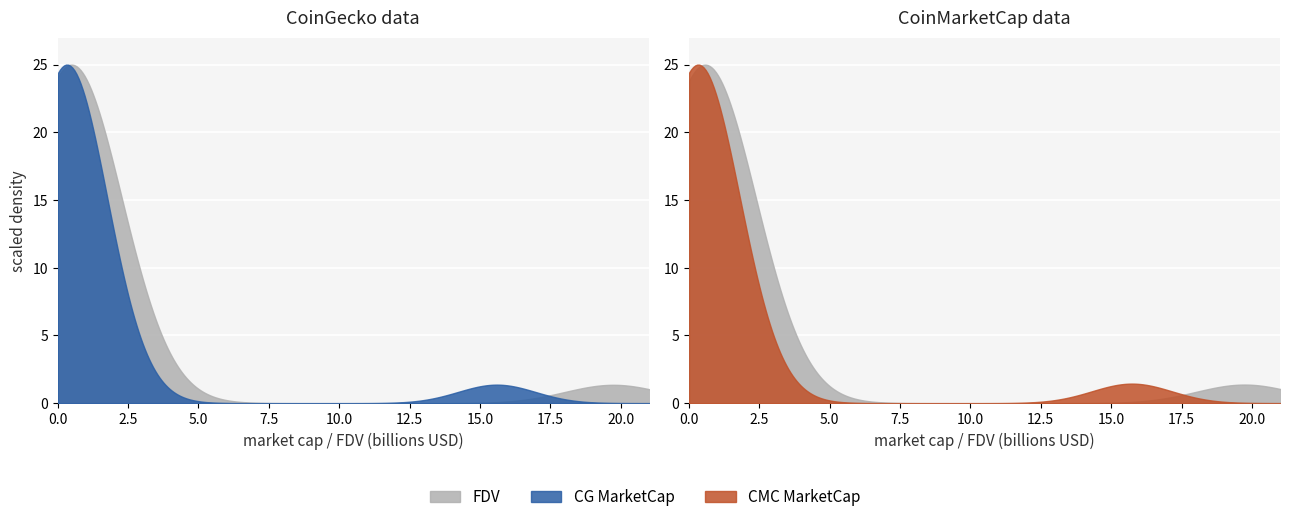

True or false: CG_MarketCap has a value of 821577926.0 at 14.

True